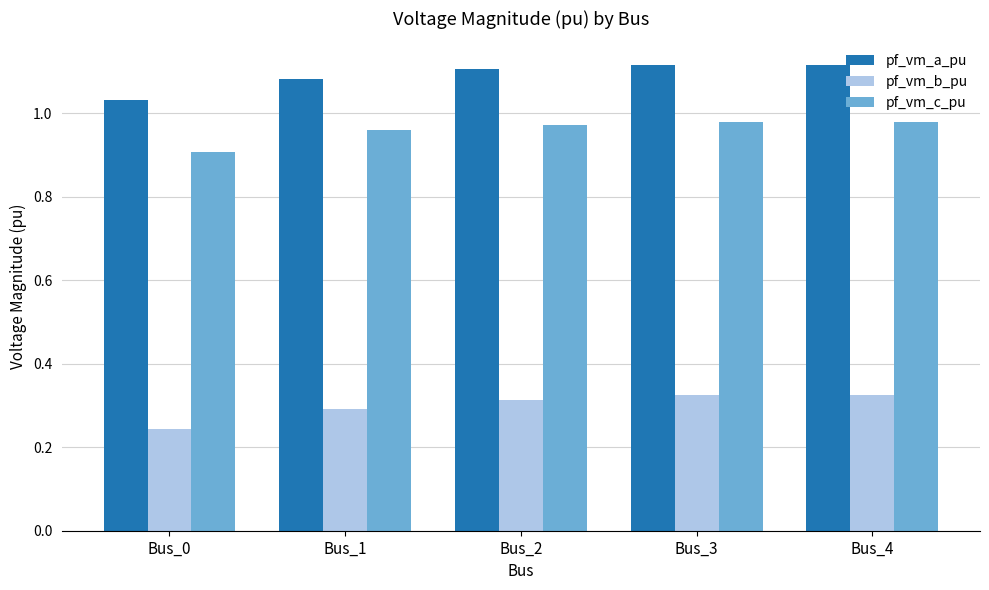

Which series has the largest range (max minus min)?

pf_vm_a_pu